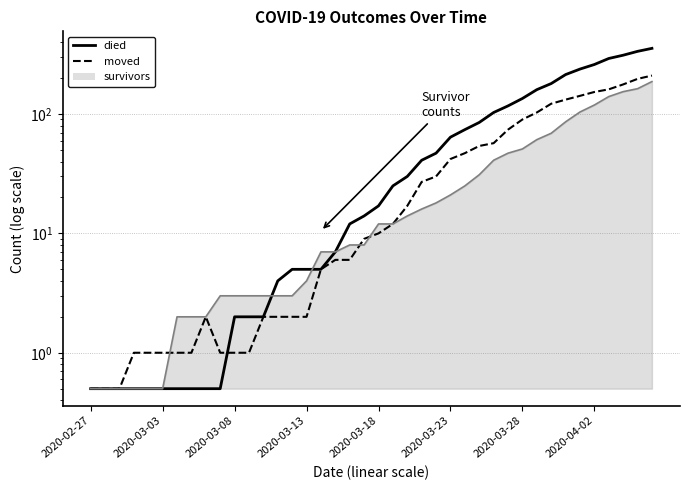

What is the value of the died point at the 18th from the left?

7.0